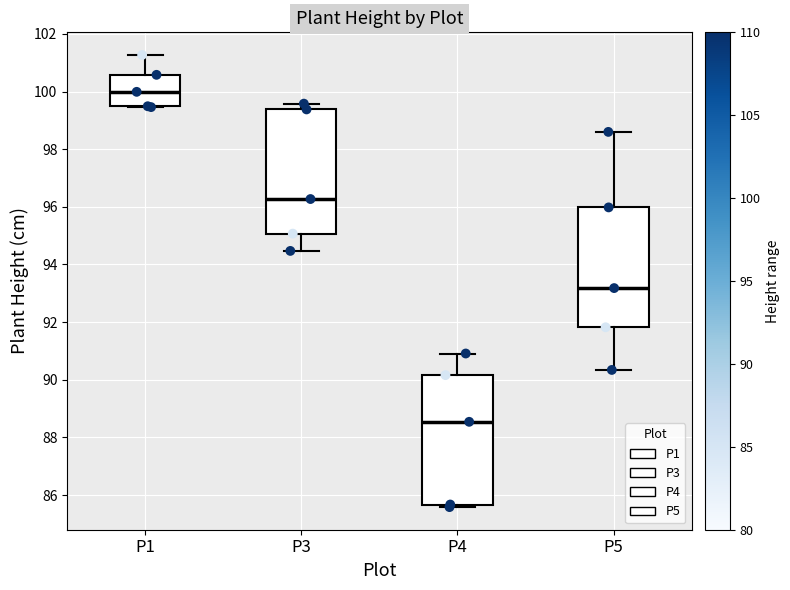

Reading left to right, read every box against the y-axis: the position of its median line, the range the box covers, and the ends of its whiskers. The values are not printed on the chart, so give them approximately, as read against the axis.

P1: median 100.0, box 99.4 to 100.6, whiskers 99.4 to 101.2
P3: median 96.2, box 95.0 to 99.4, whiskers 94.4 to 99.6
P4: median 88.6, box 85.6 to 90.2, whiskers 85.6 (just below the box's lower edge) to 91.0
P5: median 93.2, box 91.8 to 96.0, whiskers 90.4 to 98.6